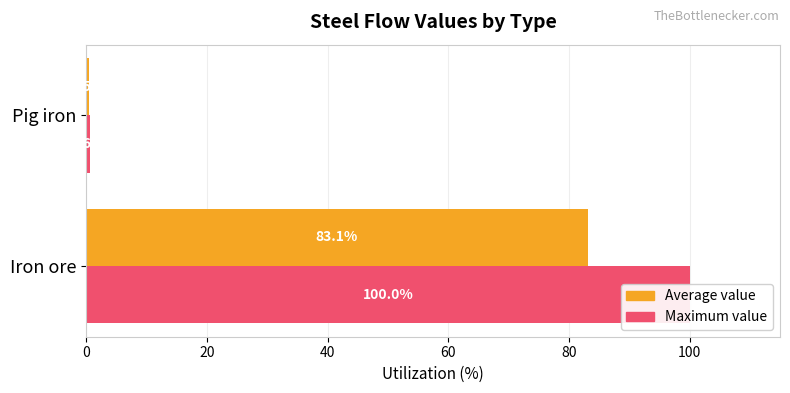

What is the smallest value displayed?

0.5